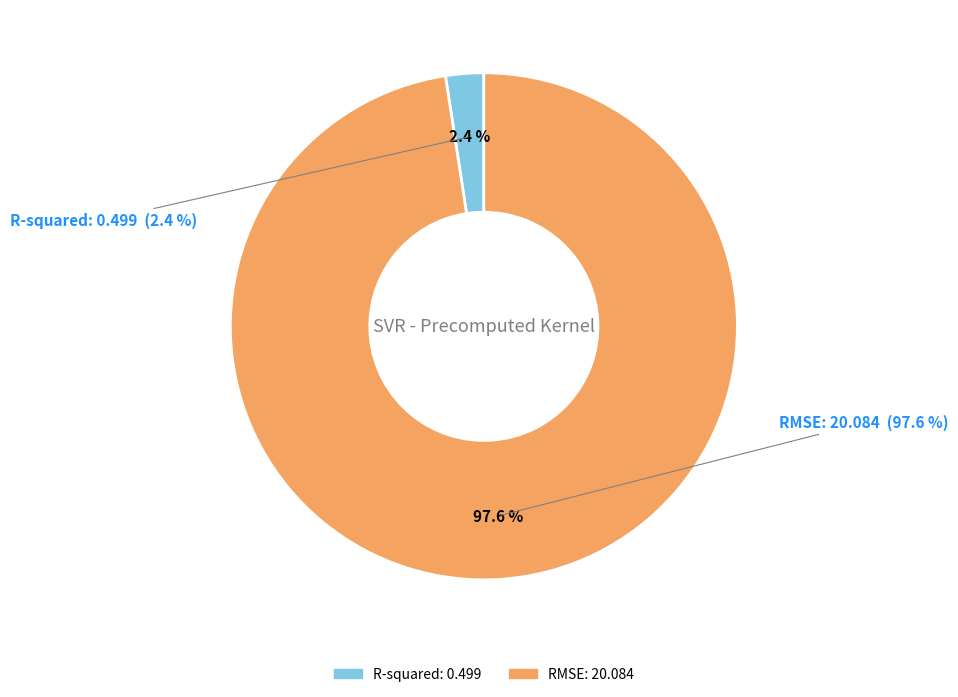

What is the smallest slice in the pie chart?

R-squared